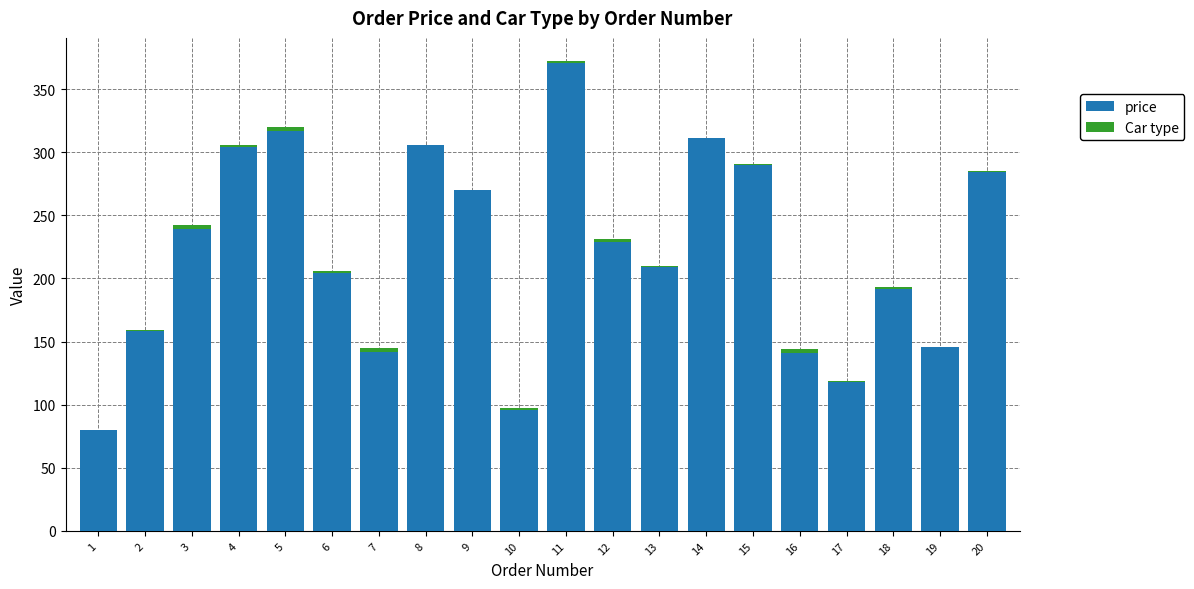

Are the bars horizontal?

No